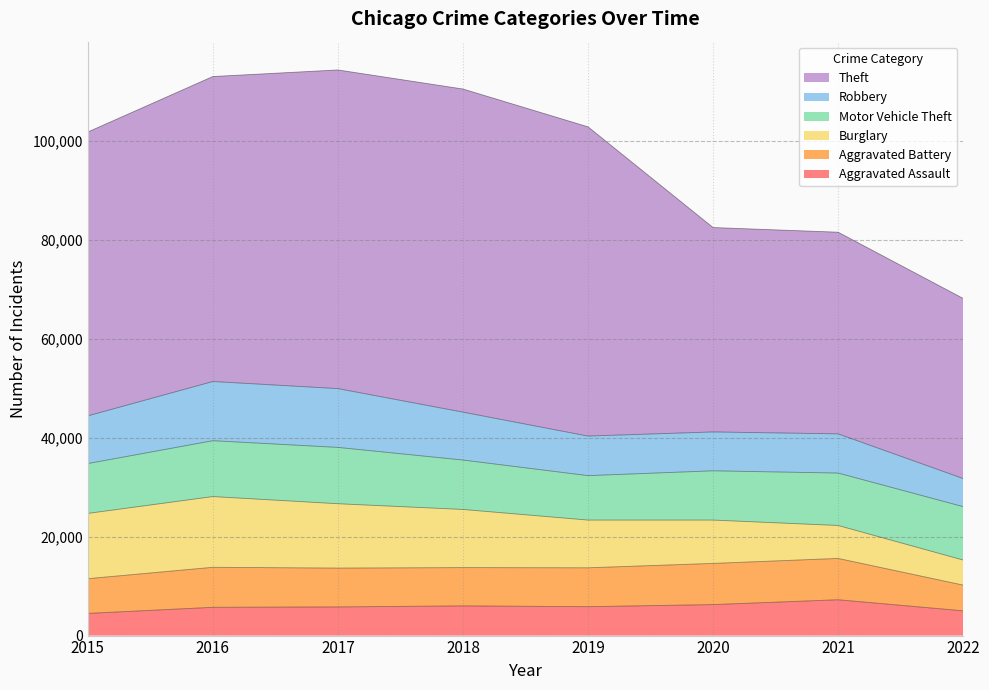

Between which two adjacent categories do Burglary and Aggravated Assault first intersect?

2020 and 2021